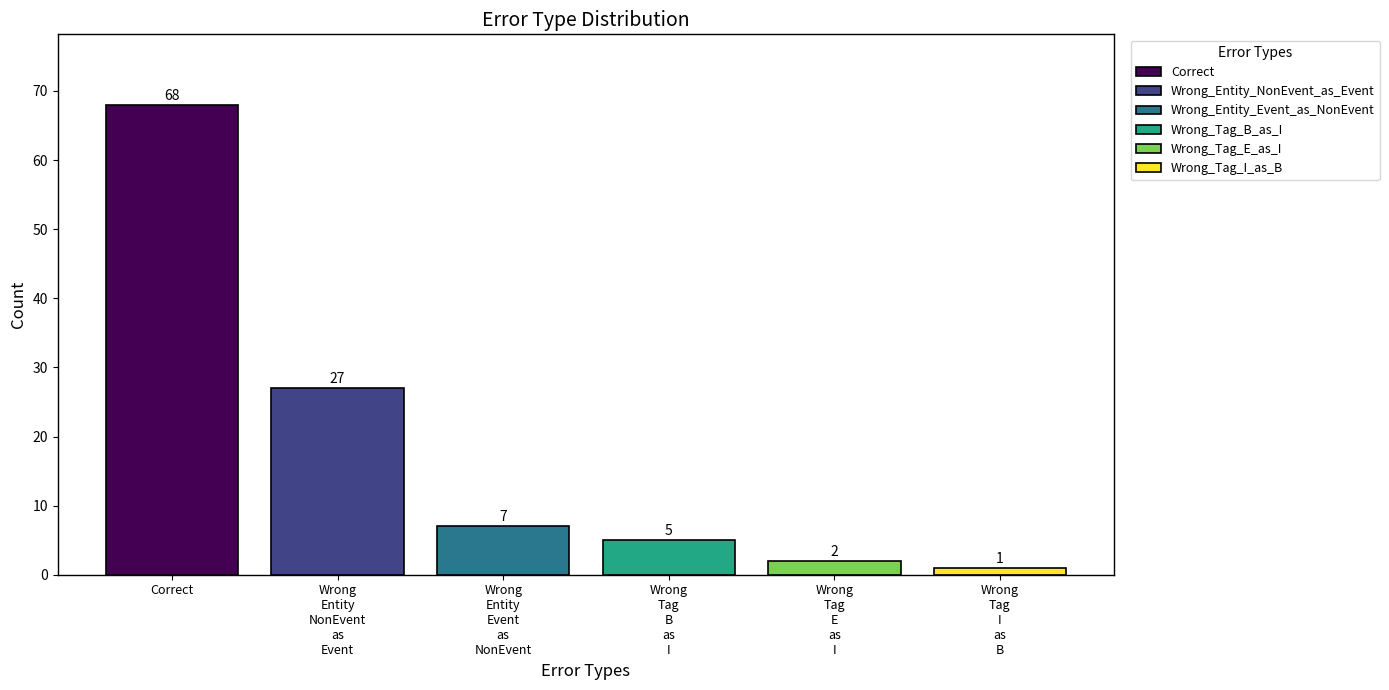

List the series in order of their peak value, highest first.

Correct, Wrong_Entity_NonEvent_as_Event, Wrong_Entity_Event_as_NonEvent, Wrong_Tag_B_as_I, Wrong_Tag_E_as_I, Wrong_Tag_I_as_B